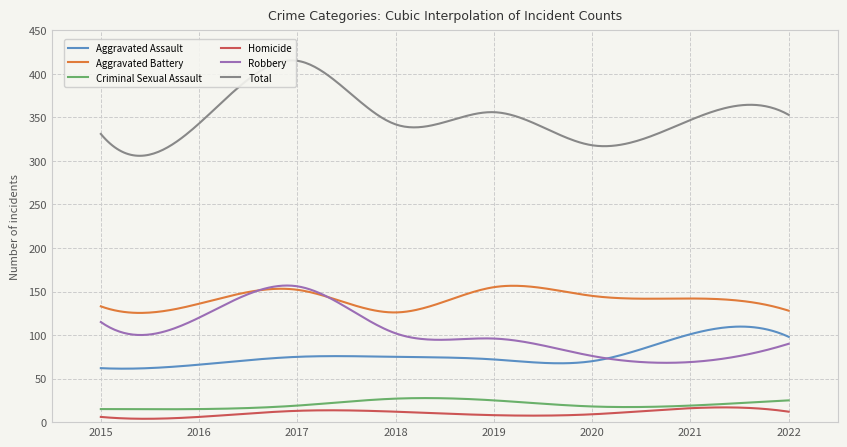

What is the value of the Aggravated Assault point at the 8th from the left?

98